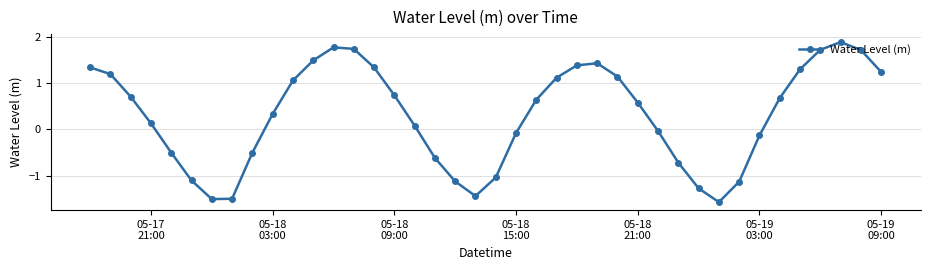

What is the maximum value shown in the chart?

1.9